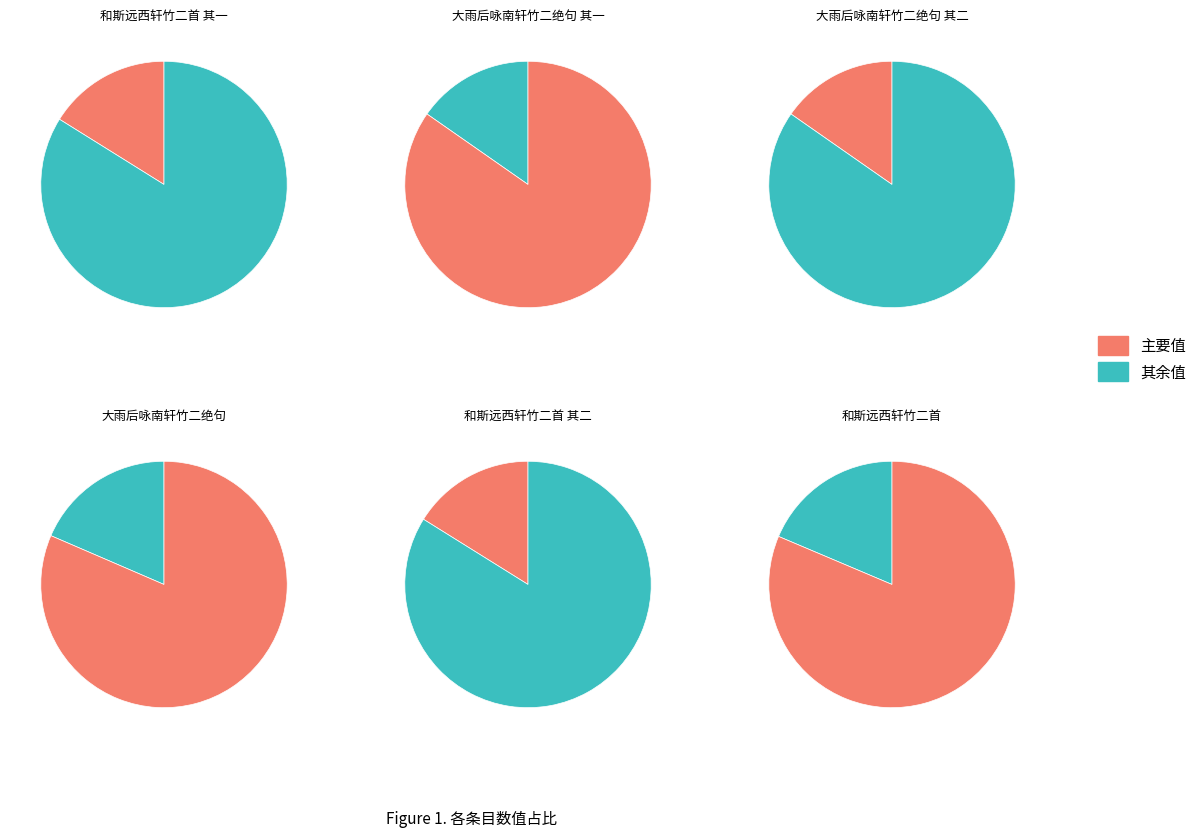

To the nearest percent, what percentage of the pie is 和斯远西轩竹二首 其一?

16%